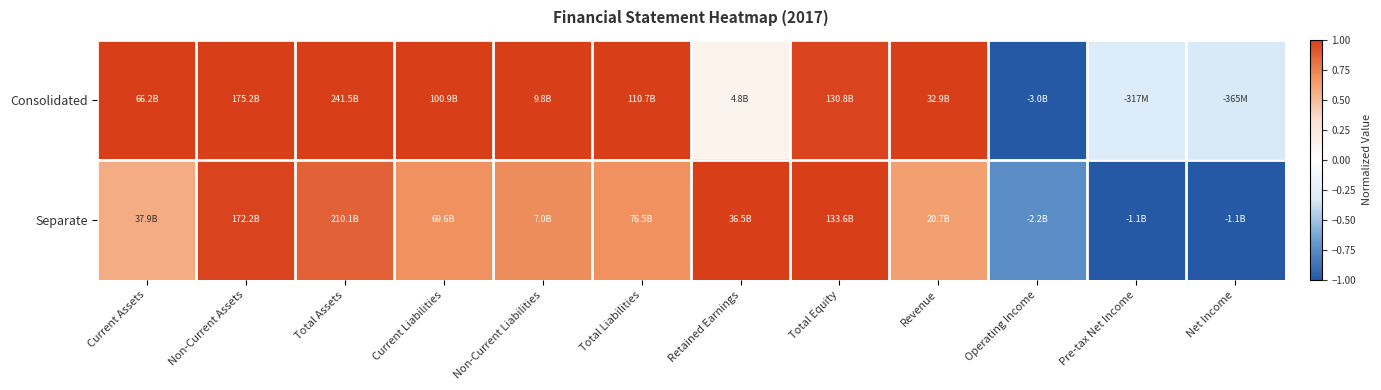

Reading left to right, what are all the values shown in this chart?

Consolidated: Current Assets=1.0	Non-Current Assets=1.0	Total Assets=1.0	Current Liabilities=1.0	Non-Current Liabilities=1.0	Total Liabilities=1.0	Retained Earnings=0.1	Total Equity=1.0	Revenue=1.0	Operating Income=-1.0	Pre-tax Net Income=-0.3	Net Income=-0.3
Separate: Current Assets=0.6	Non-Current Assets=1.0	Total Assets=0.9	Current Liabilities=0.7	Non-Current Liabilities=0.7	Total Liabilities=0.7	Retained Earnings=1.0	Total Equity=1.0	Revenue=0.6	Operating Income=-0.7	Pre-tax Net Income=-1.0	Net Income=-1.0